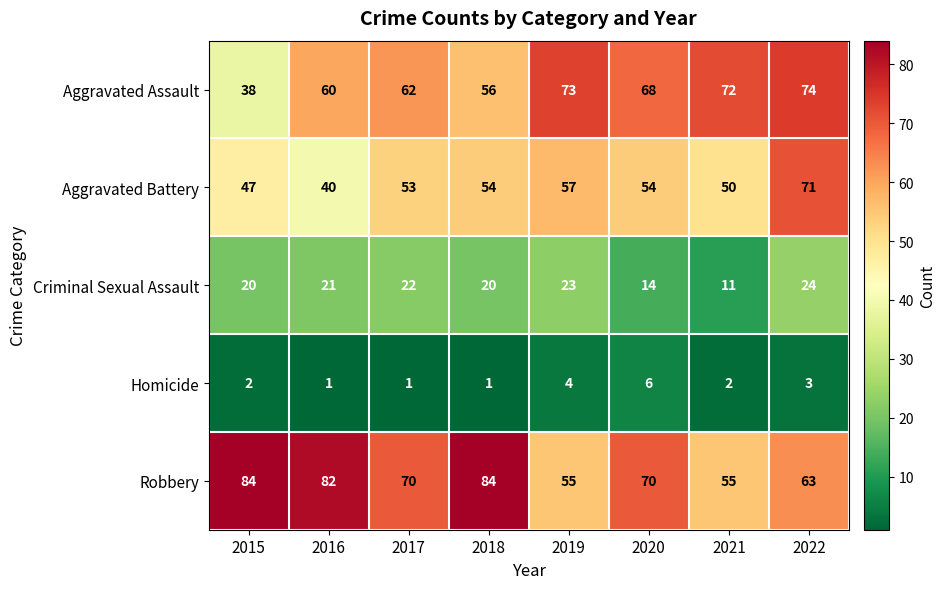

What is the maximum value for Criminal Sexual Assault?

24